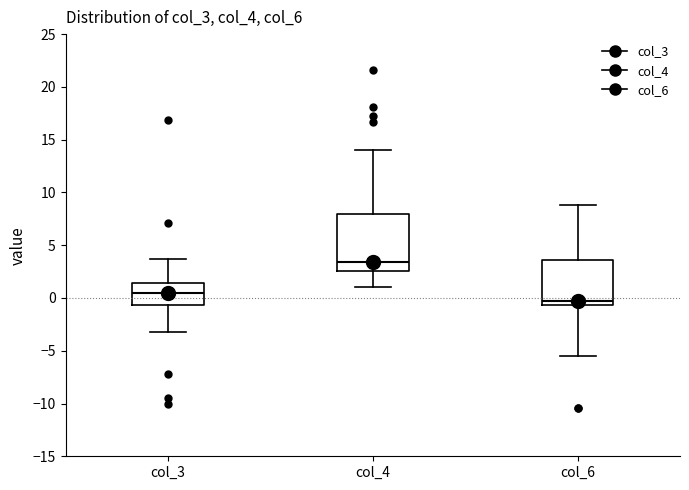

Where does the median line of the box for col_4 sit on the y-axis? The values are not printed on the chart, so give them approximately, as read against the axis.

3.5